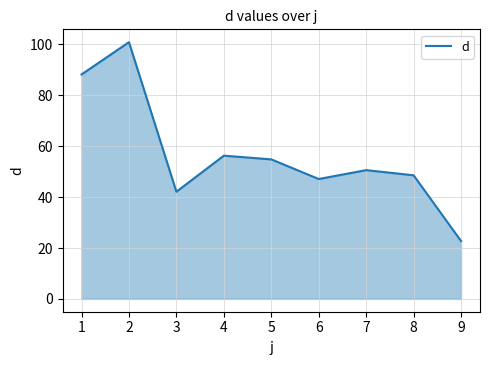

Does the chart display data point markers on the line(s)?

No